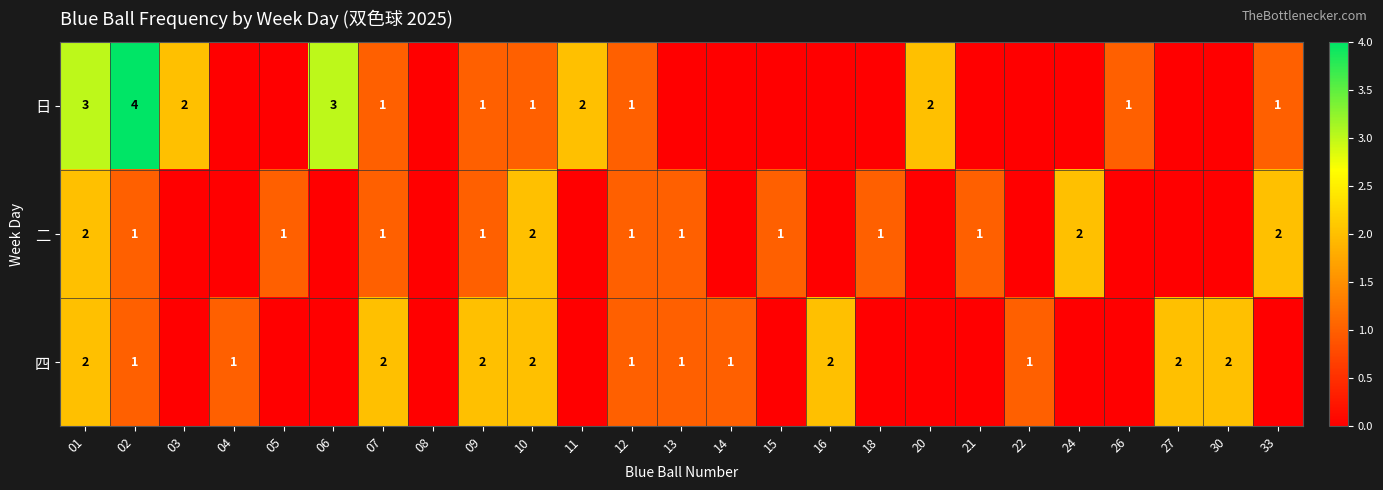

Is the value of 四 at 07 greater than the value of 二 at 07?

Yes